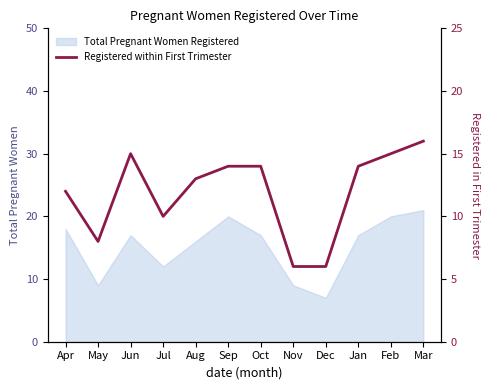

Is it true that Total Pregnant Women Registered equals 12 at Jul?

True